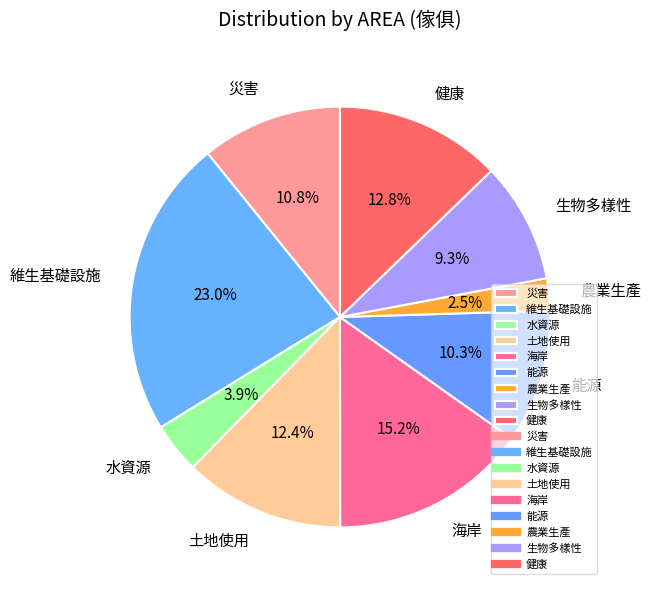

Is the sum of 水資源 and 生物多樣性 greater than half?

No